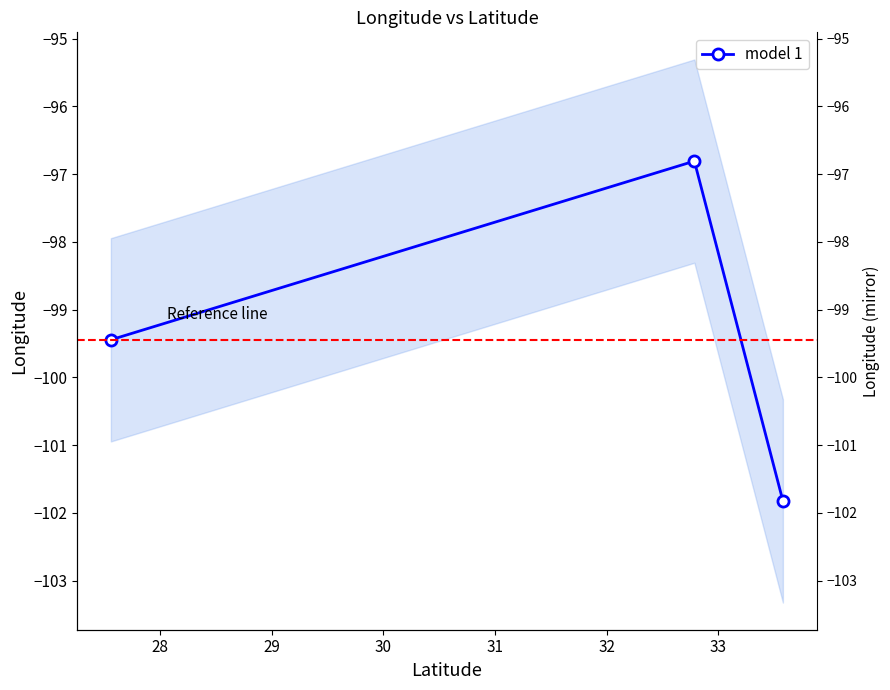

The value at 28 is -167.0. True or false?

False